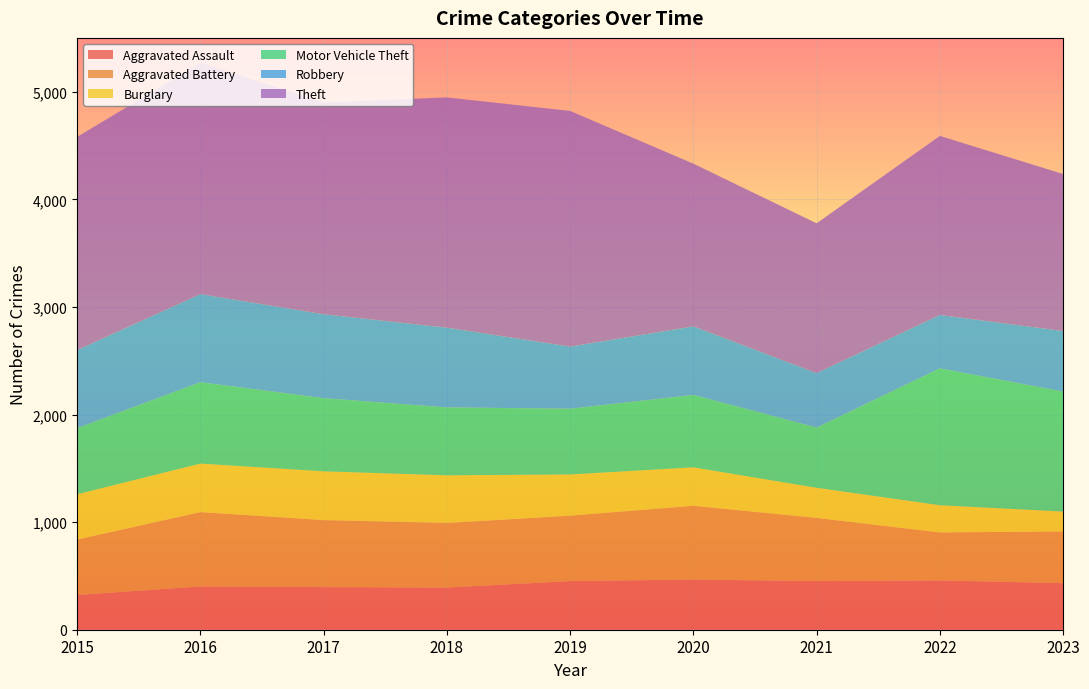

Reading left to right, list all the values displayed in this chart.

Aggravated Assault: 2015=323	2016=402	2017=396	2018=392	2019=452	2020=466	2021=452	2022=458	2023=433
Aggravated Battery: 2015=515	2016=691	2017=623	2018=600	2019=608	2020=686	2021=587	2022=446	2023=480
Burglary: 2015=421	2016=451	2017=453	2018=443	2019=383	2020=357	2021=280	2022=253	2023=185
Motor Vehicle Theft: 2015=614	2016=756	2017=680	2018=631	2019=611	2020=673	2021=560	2022=1272	2023=1115
Robbery: 2015=726	2016=819	2017=780	2018=741	2019=577	2020=637	2021=506	2022=496	2023=563
Theft: 2015=1981	2016=2148	2017=1968	2018=2140	2019=2190	2020=1512	2021=1392	2022=1664	2023=1459